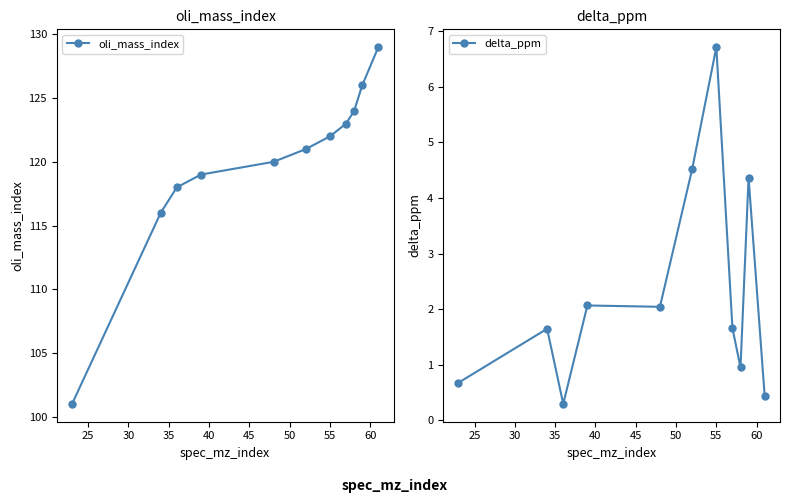

What is the value of the oli_mass_index point at the 3rd from the left?

118